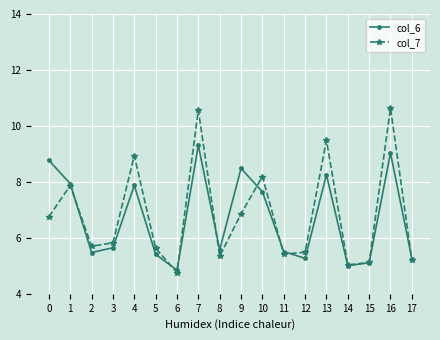

What is the value of the col_7 point at the 12th from the left?

5.4